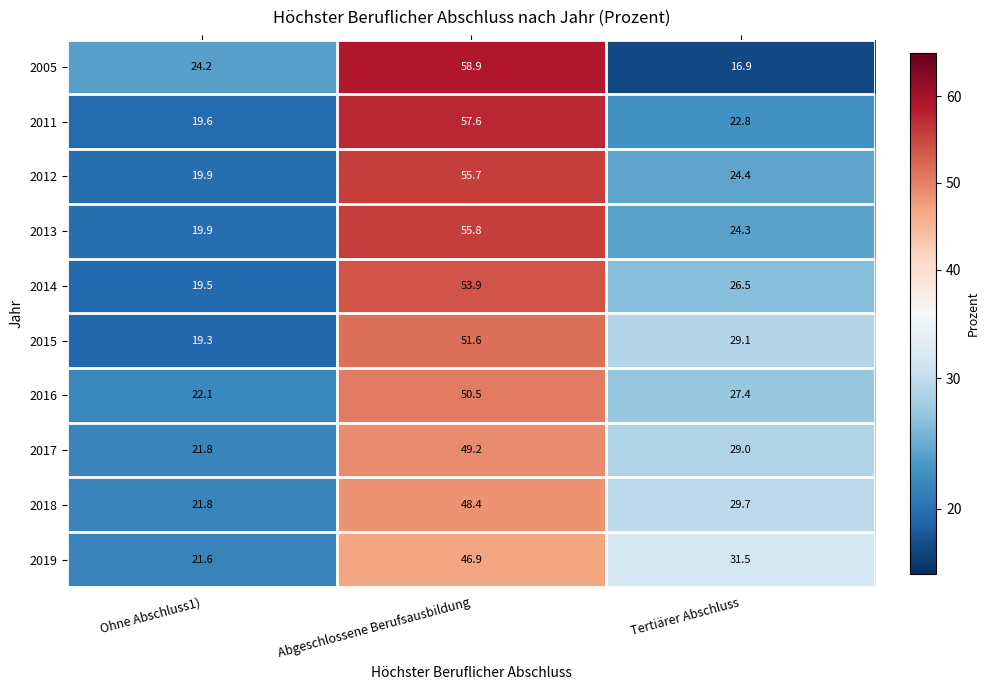

What is the difference between the maximum and minimum values in the 2005 series?

42.0